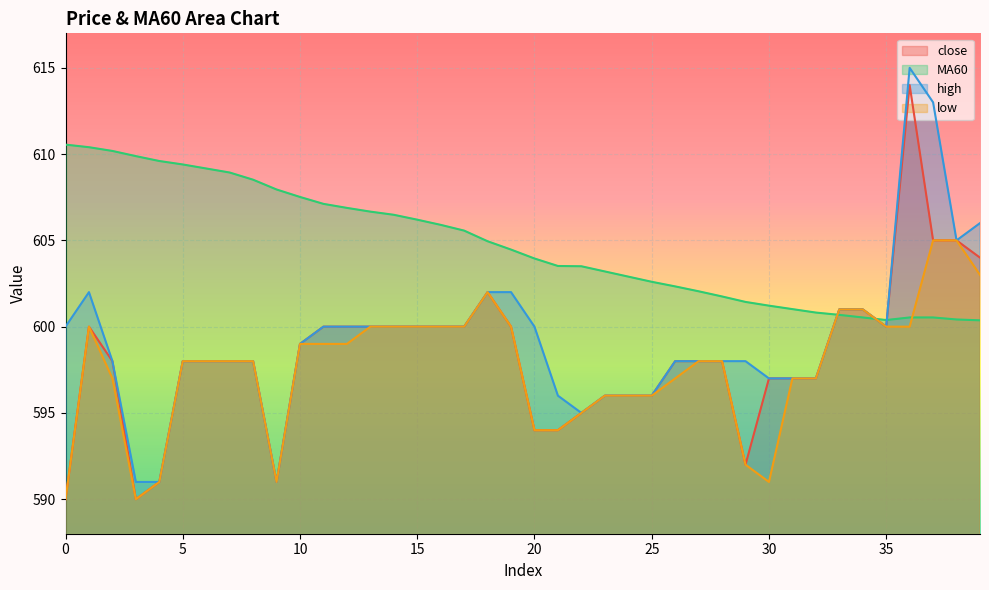

Reading left to right, transcribe all the data shown in this chart.

close: 0=590.0	1=600.0	2=598.0	3=590.0	4=591.0	5=598.0	6=598.0	7=598.0	8=598.0	9=591.0	10=599.0	11=600.0	12=600.0	13=600.0	14=600.0	15=600.0	16=600.0	17=600.0	18=602.0	19=600.0	20=594.0	21=594.0	22=595.0	23=596.0	24=596.0	25=596.0	26=598.0	27=598.0	28=598.0	29=592.0	30=597.0	31=597.0	32=597.0	33=601.0	34=601.0	35=600.0	36=614.0	37=605.0	38=605.0	39=604.0
MA60: 0=610.5	1=610.4	2=610.2	3=609.9	4=609.6	5=609.4	6=609.2	7=608.9	8=608.5	9=608.0	10=607.5	11=607.1	12=606.9	13=606.7	14=606.5	15=606.2	16=605.9	17=605.6	18=605.0	19=604.5	20=604.0	21=603.5	22=603.5	23=603.2	24=602.9	25=602.6	26=602.3	27=602.0	28=601.8	29=601.4	30=601.2	31=601.0	32=600.8	33=600.7	34=600.5	35=600.4	36=600.5	37=600.5	38=600.4	39=600.4
high: 0=600.0	1=602.0	2=598.0	3=591.0	4=591.0	5=598.0	6=598.0	7=598.0	8=598.0	9=591.0	10=599.0	11=600.0	12=600.0	13=600.0	14=600.0	15=600.0	16=600.0	17=600.0	18=602.0	19=602.0	20=600.0	21=596.0	22=595.0	23=596.0	24=596.0	25=596.0	26=598.0	27=598.0	28=598.0	29=598.0	30=597.0	31=597.0	32=597.0	33=601.0	34=601.0	35=600.0	36=615.0	37=613.0	38=605.0	39=606.0
low: 0=590.0	1=600.0	2=597.0	3=590.0	4=591.0	5=598.0	6=598.0	7=598.0	8=598.0	9=591.0	10=599.0	11=599.0	12=599.0	13=600.0	14=600.0	15=600.0	16=600.0	17=600.0	18=602.0	19=600.0	20=594.0	21=594.0	22=595.0	23=596.0	24=596.0	25=596.0	26=597.0	27=598.0	28=598.0	29=592.0	30=591.0	31=597.0	32=597.0	33=601.0	34=601.0	35=600.0	36=600.0	37=605.0	38=605.0	39=603.0